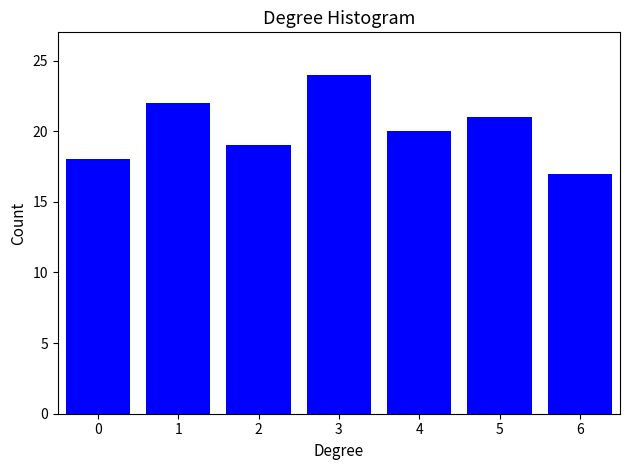

Reading right to left, list all the values displayed in this chart.

6=17	5=21	4=20	3=24	2=19	1=22	0=18